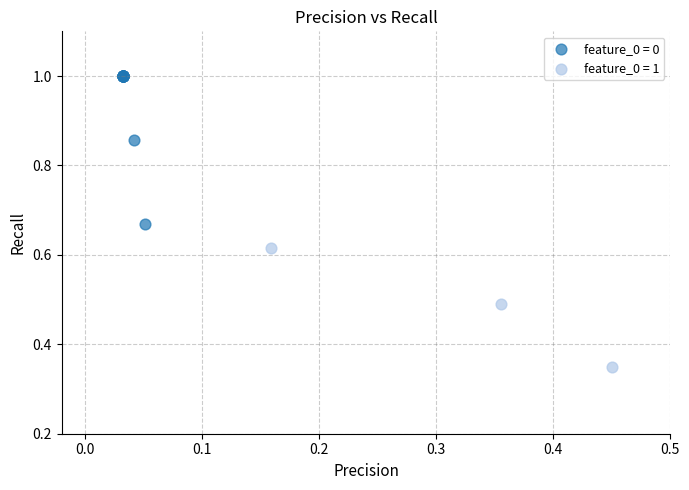

Which series contains the highest Y value?

feature_0 = 0